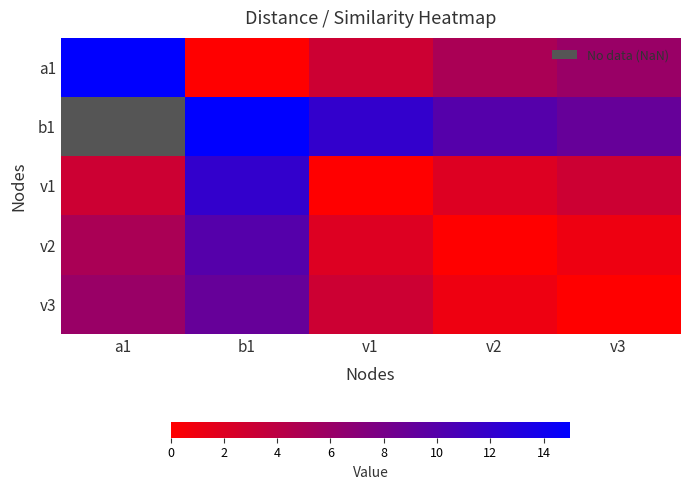

What is the greatest value displayed?

15.0